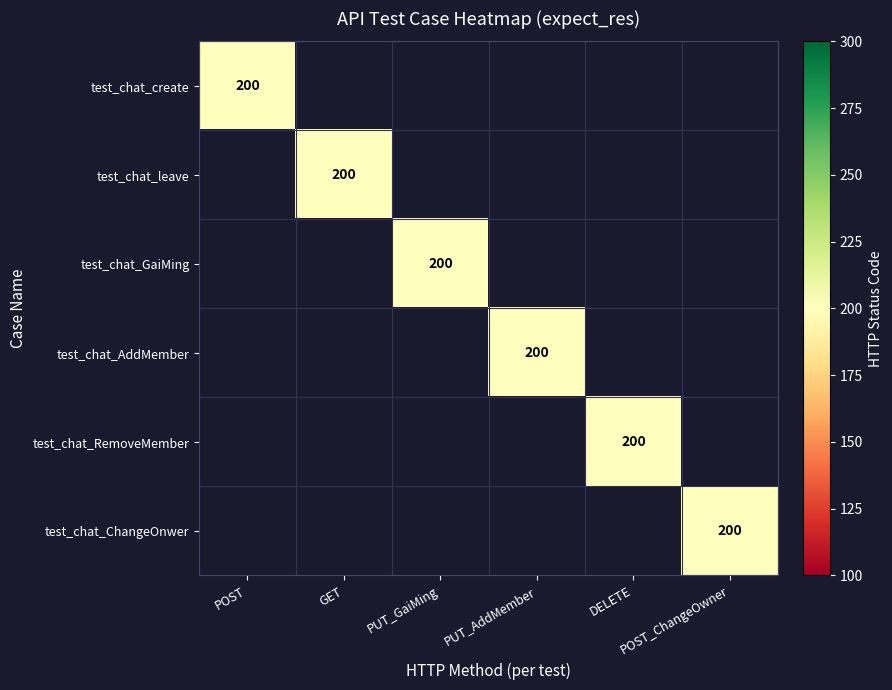

At which category does the chart reach its peak across all series?

POST